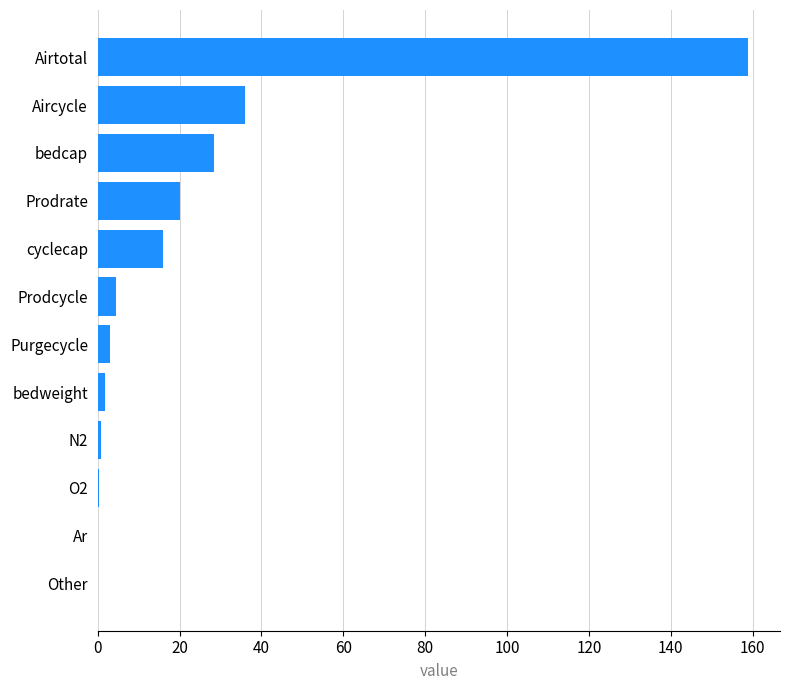

Where is the data nearest to the value 79?

Aircycle